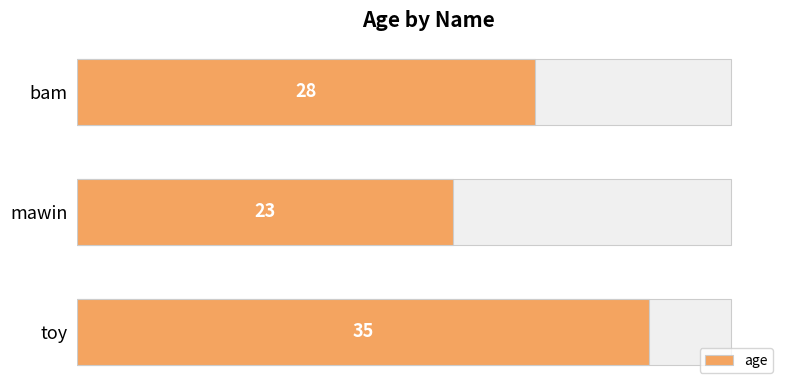

What is the smallest value displayed?

23